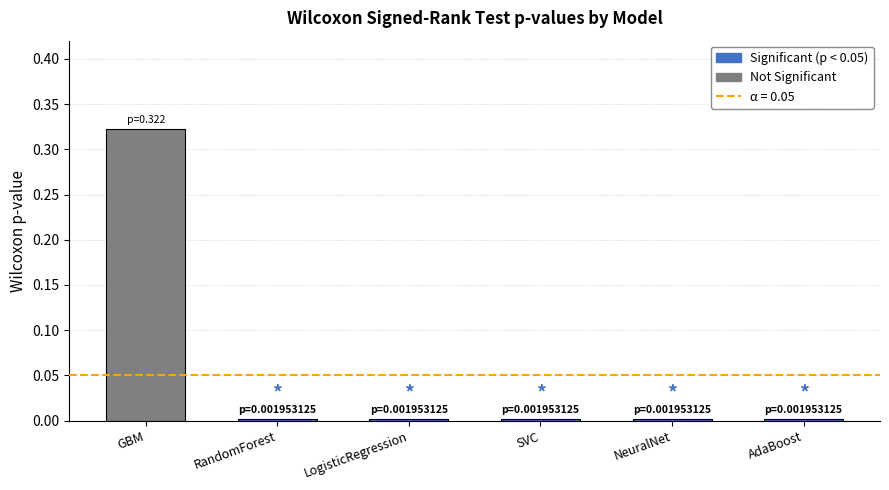

What is the label of the 6th bar from the left?

AdaBoost